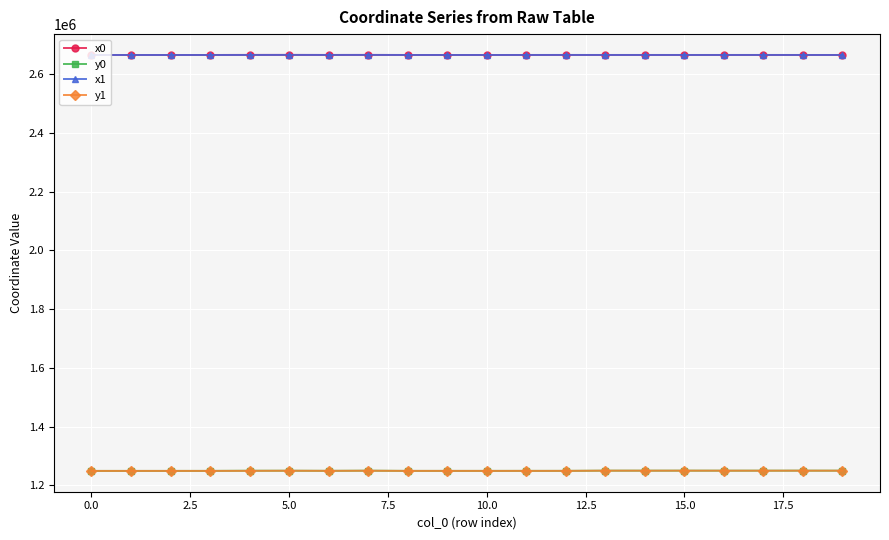

What is the smallest value displayed?

1249291.0